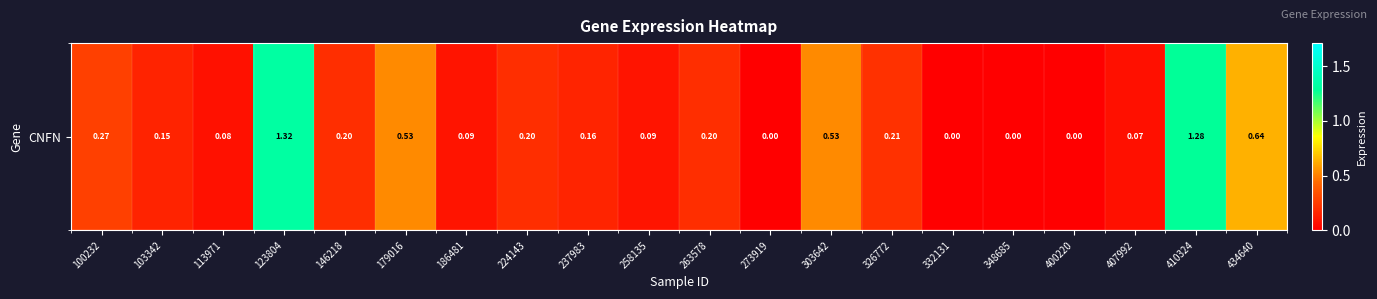

Reading right to left, transcribe all the data shown in this chart.

0.6	1.3	0.1	0.0	0.0	0.0	0.2	0.5	0.0	0.2	0.1	0.2	0.2	0.1	0.5	0.2	1.3	0.1	0.1	0.3